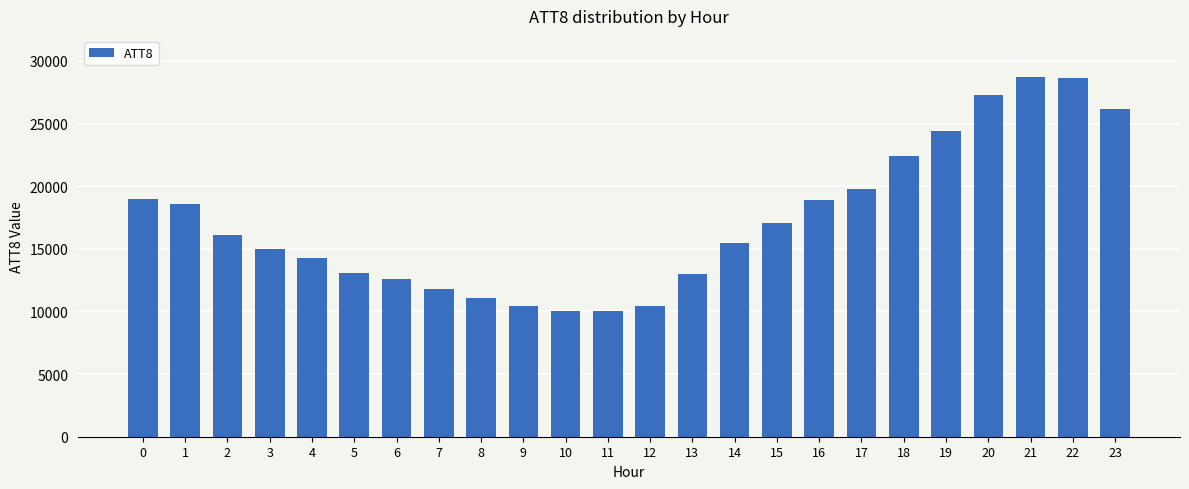

What is the difference between the second highest and second lowest values?

18600